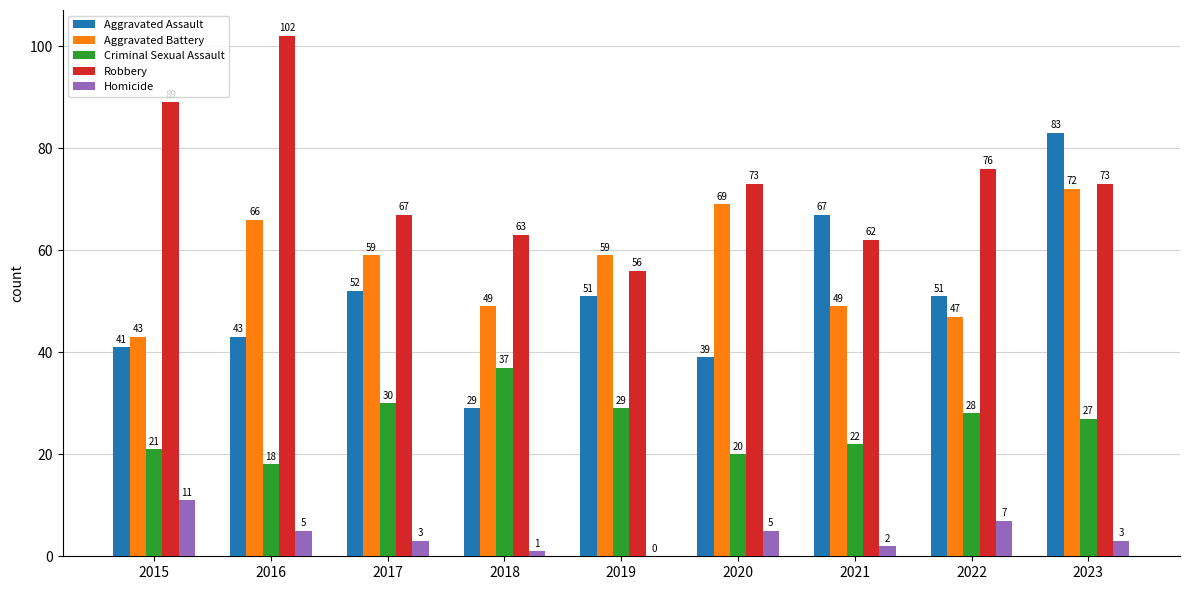

True or false: Aggravated Battery has a value of 37 at 2020.

False